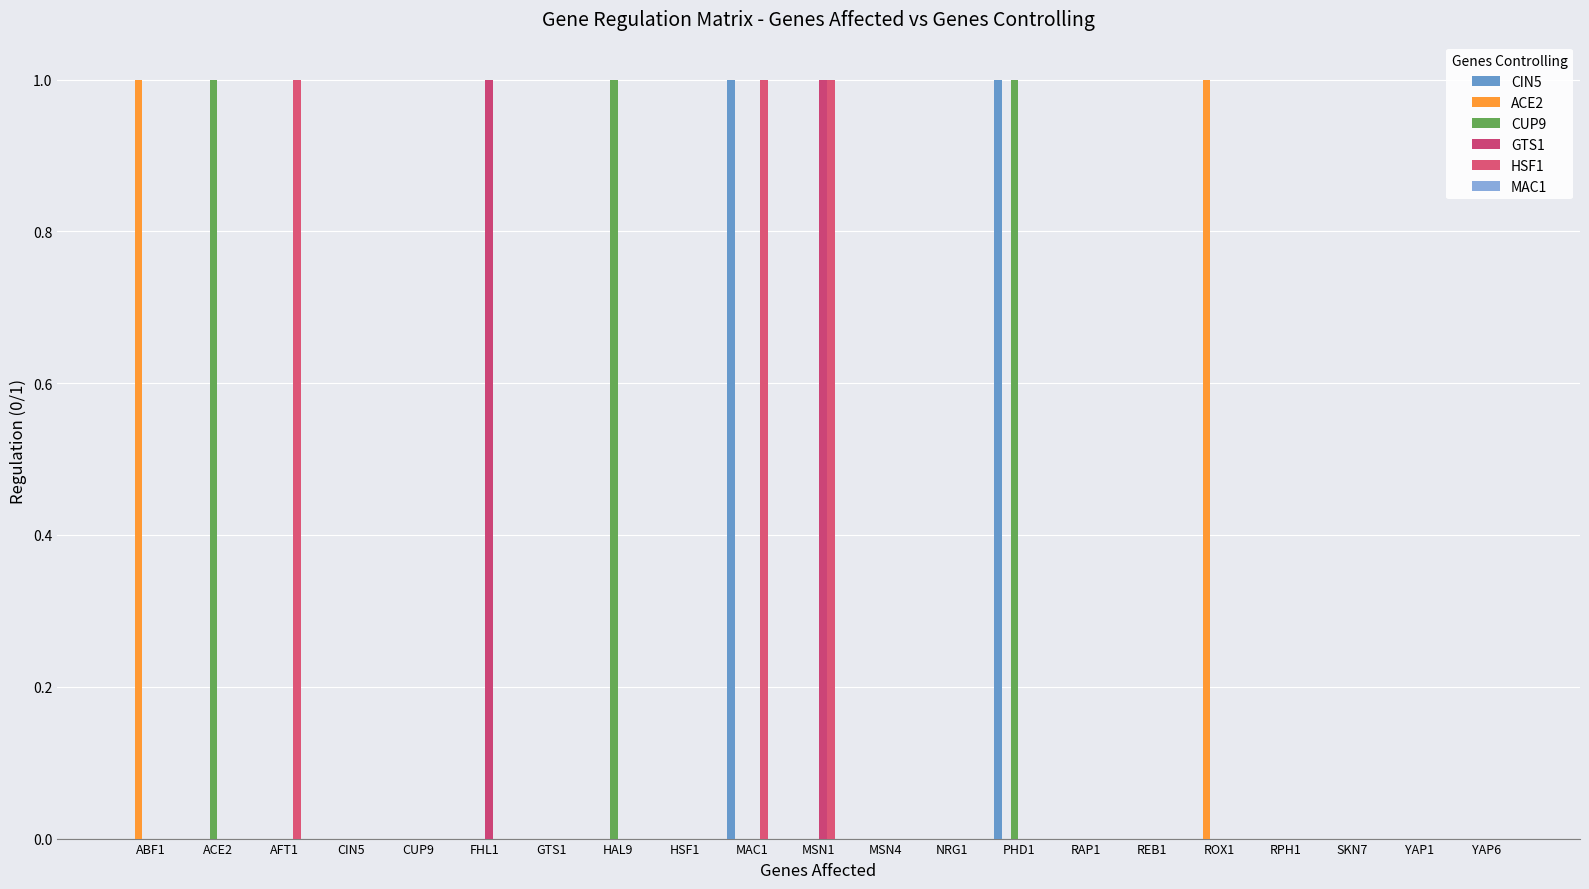

At how many categories does at least one series exceed 0?

9